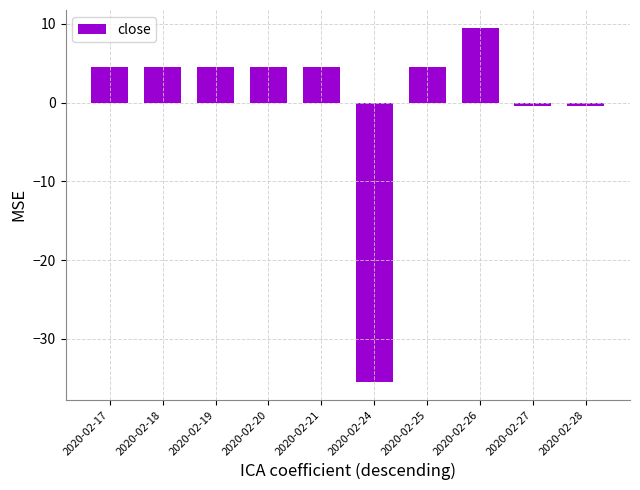

Is it true that the value at 2020-02-21 is 4.5?

True